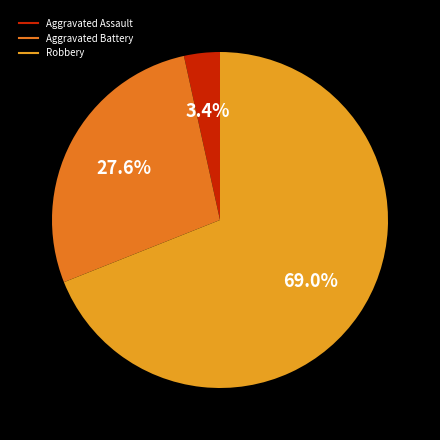

Does any single category account for the majority?

Yes